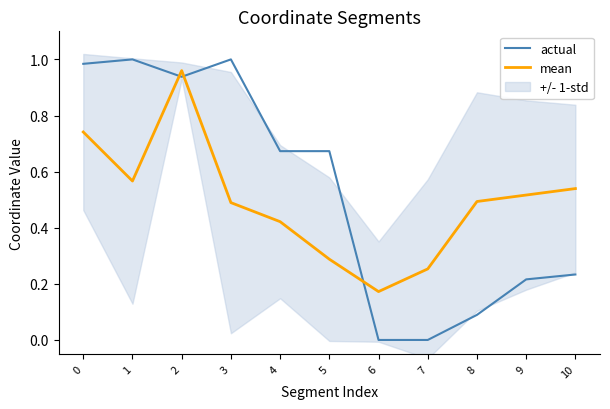

Reading left to right, list all the values displayed in this chart.

actual: 0=1.0	1=1.0	2=0.9	3=1.0	4=0.7	5=0.7	6=0.0	7=0.0	8=0.1	9=0.2	10=0.2
mean: 0=0.7	1=0.6	2=1.0	3=0.5	4=0.4	5=0.3	6=0.2	7=0.3	8=0.5	9=0.5	10=0.5